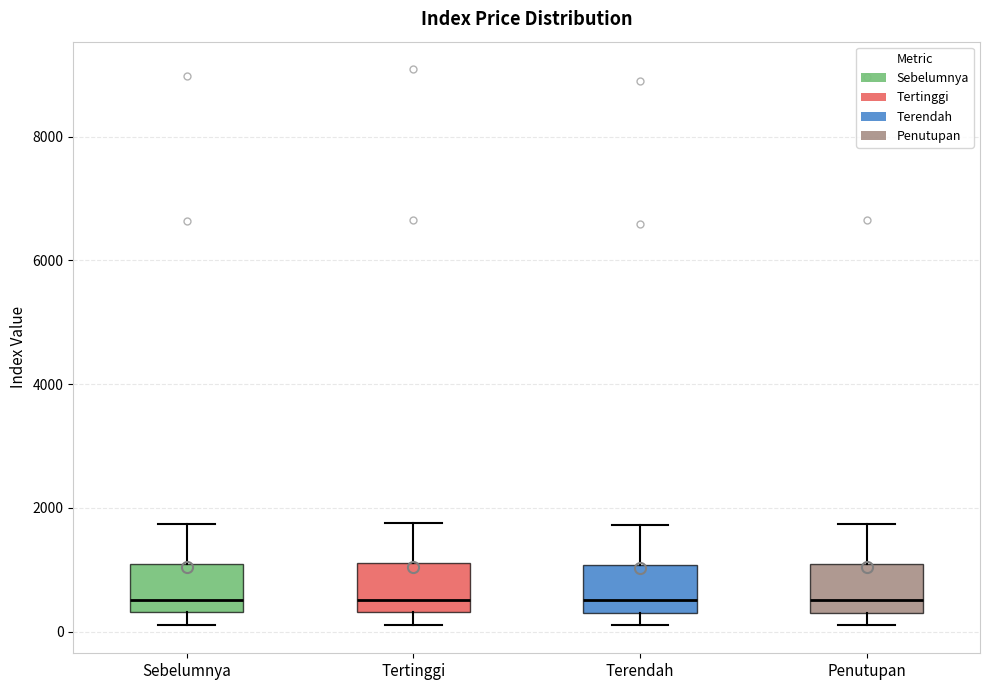

Where does the lower whisker of the box for Terendah end on the y-axis? The values are not printed on the chart, so give them approximately, as read against the axis.

200